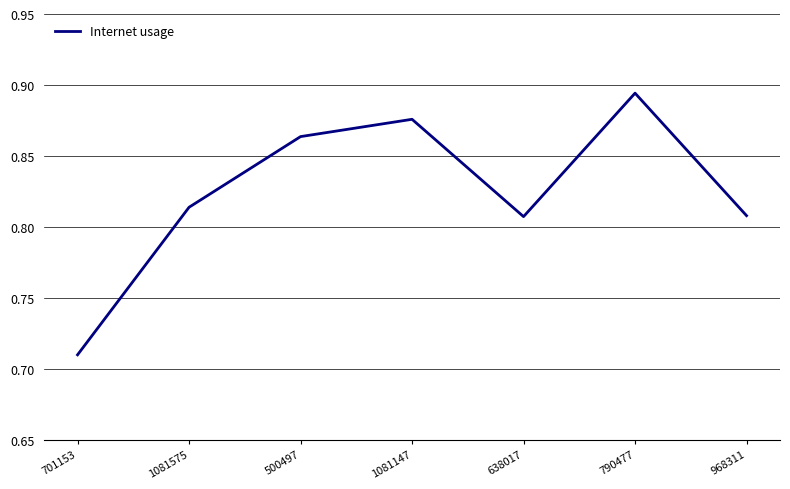

The value at 500497 is 1.5. True or false?

False